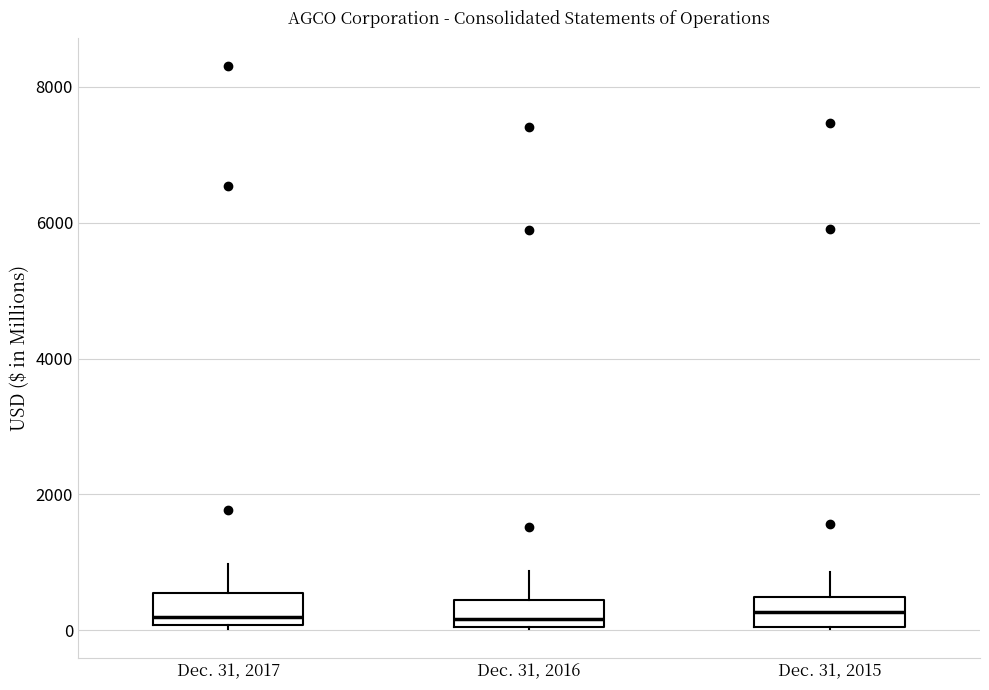

Reading left to right, transcribe this box plot: for each box, give where its median line is, the range the box spans, and where its two whiskers end, as read against the y-axis. The values are not printed on the chart, so give them approximately, as read against the axis.

Dec. 31, 2017: median 200, box 0 to 600, whiskers 0 to 1000
Dec. 31, 2016: median 200, box 0 to 400, whiskers 0 to 800
Dec. 31, 2015: median 200, box 0 to 400, whiskers 0 to 800